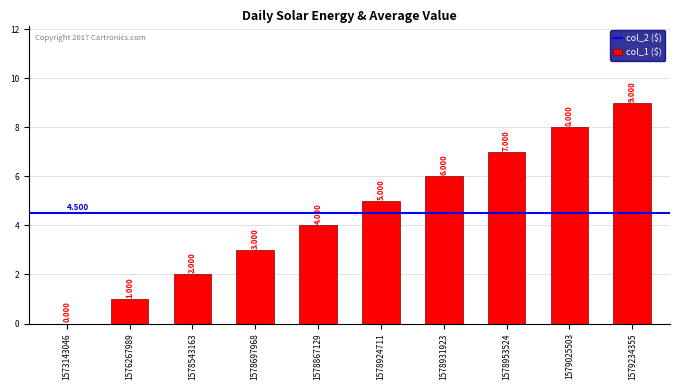

Between 1578953524 and 1576267989, which is larger?

1578953524